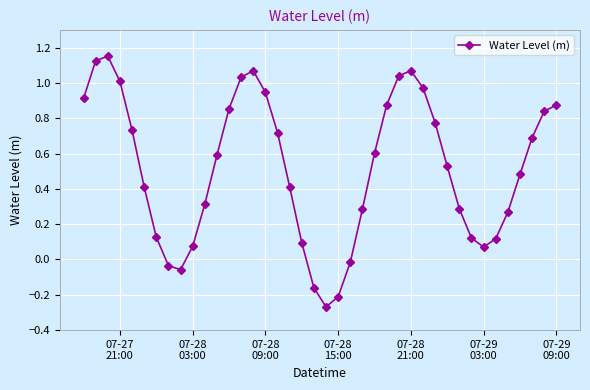

How many points are higher than both their immediate neighbors (excluding endpoints)?

3